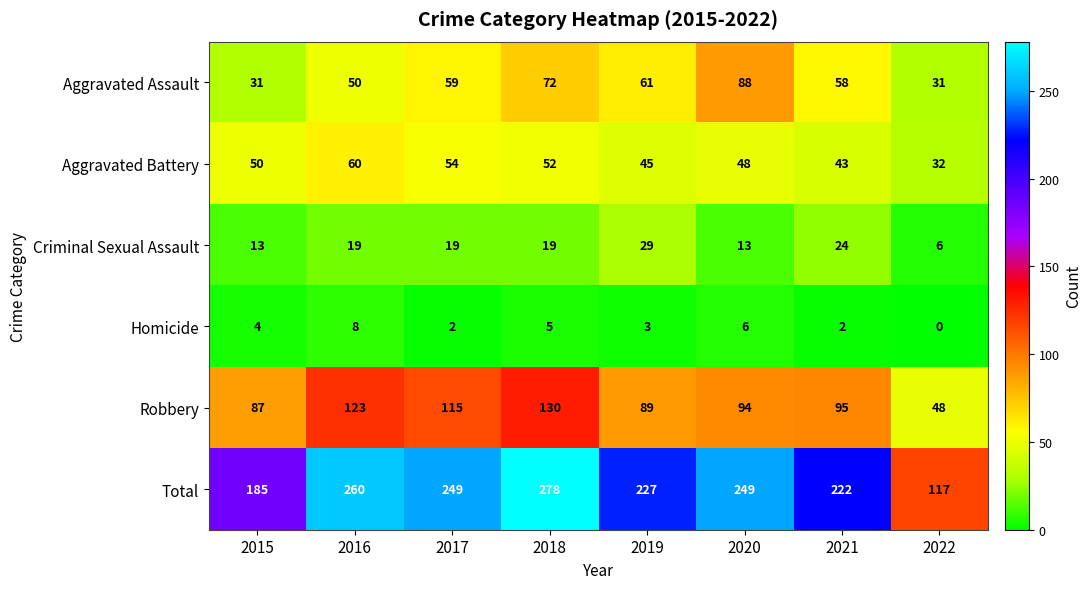

Count the Aggravated Assault values in the range 50 to 72.

5